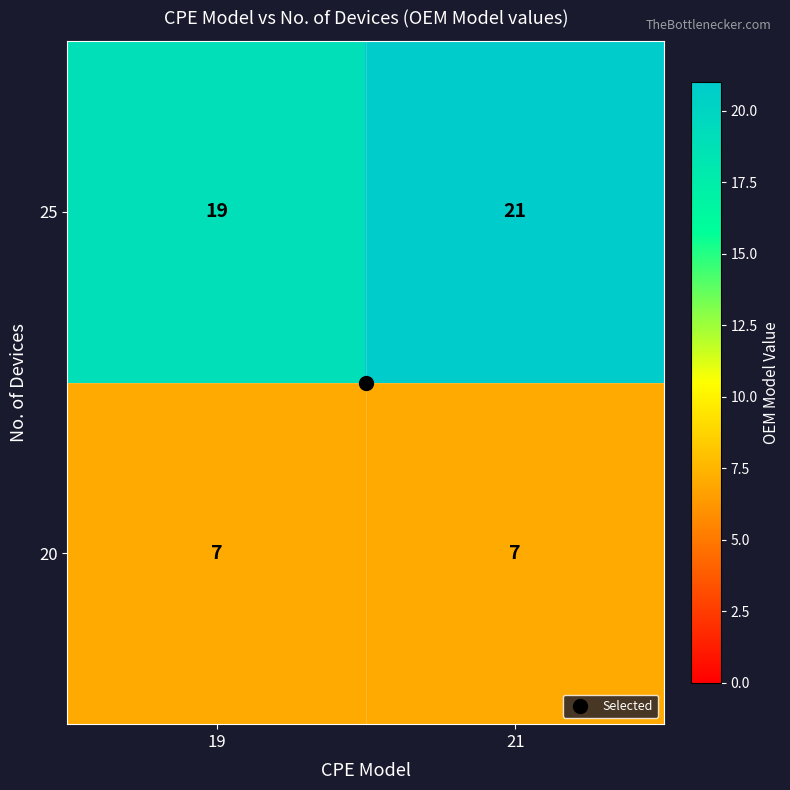

At how many categories does at least one series exceed 11?

2